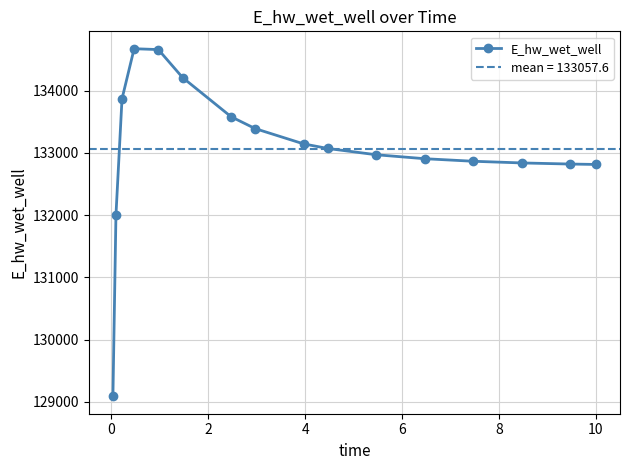

Count the number of values greater than 133071.

8